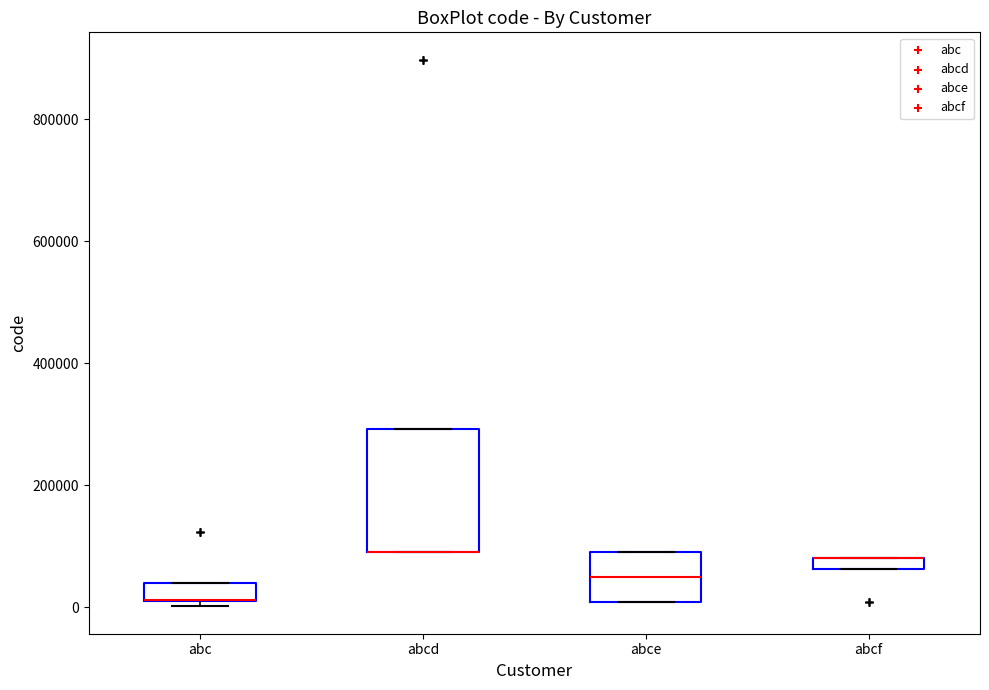

Comparing the boxes themselves (not the whiskers), which one is the tallest?

abcd